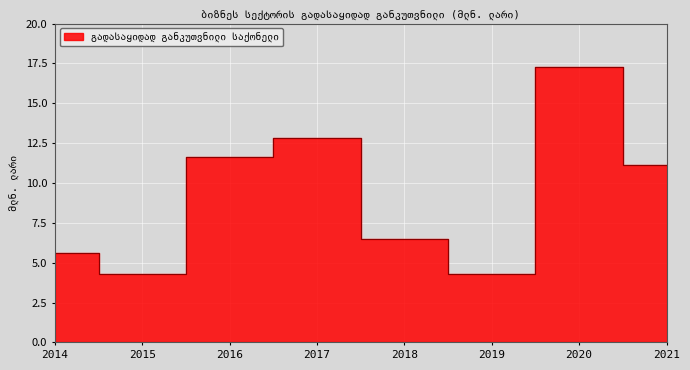

At which category does the data reach its first local valley?

2015